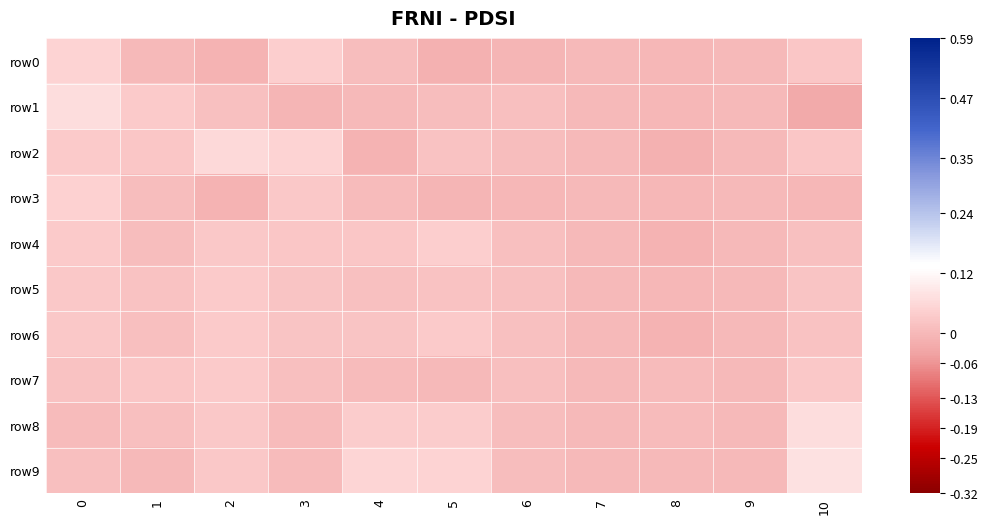

At 4, list the series in order from largest to smallest.

row9, row8, row4, row6, row5, row0, row3, row7, row1, row2